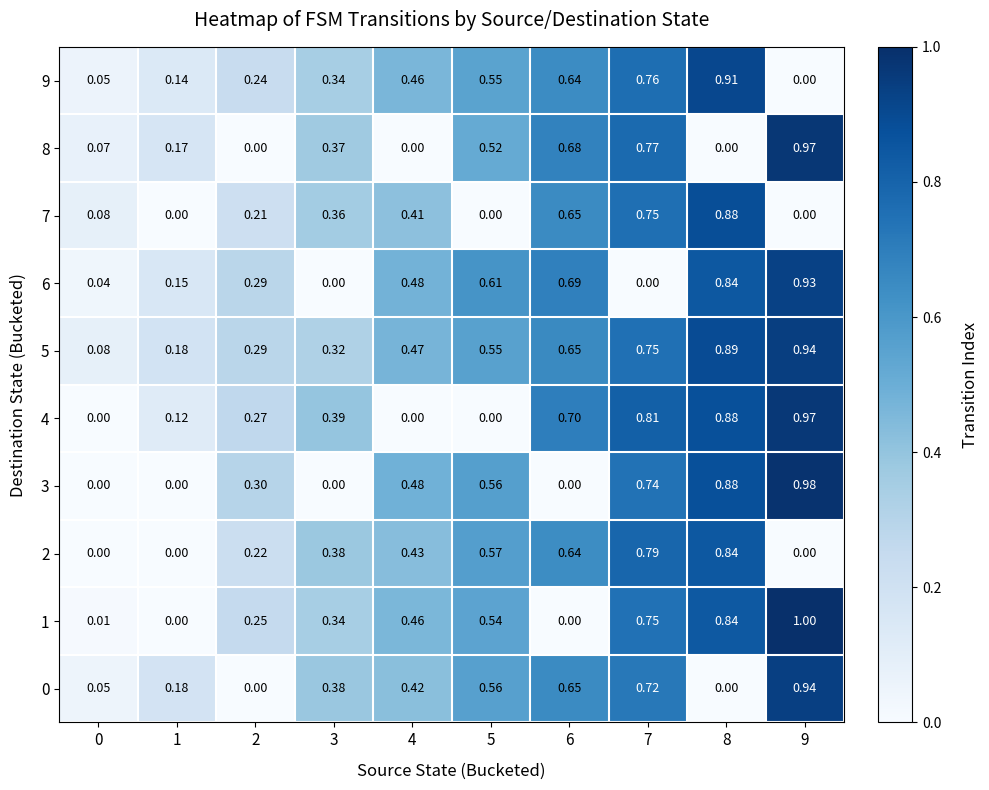

Reading left to right, what are all the values shown in this chart?

0: 0=0.1	1=0.2	2=0.0	3=0.4	4=0.4	5=0.6	6=0.7	7=0.7	8=0.0	9=0.9
1: 0=0.0	1=0.0	2=0.2	3=0.3	4=0.5	5=0.5	6=0.0	7=0.8	8=0.8	9=1.0
2: 0=0.0	1=0.0	2=0.2	3=0.4	4=0.4	5=0.6	6=0.6	7=0.8	8=0.8	9=0.0
3: 0=0.0	1=0.0	2=0.3	3=0.0	4=0.5	5=0.6	6=0.0	7=0.7	8=0.9	9=1.0
4: 0=0.0	1=0.1	2=0.3	3=0.4	4=0.0	5=0.0	6=0.7	7=0.8	8=0.9	9=1.0
5: 0=0.1	1=0.2	2=0.3	3=0.3	4=0.5	5=0.6	6=0.7	7=0.8	8=0.9	9=0.9
6: 0=0.0	1=0.1	2=0.3	3=0.0	4=0.5	5=0.6	6=0.7	7=0.0	8=0.8	9=0.9
7: 0=0.1	1=0.0	2=0.2	3=0.4	4=0.4	5=0.0	6=0.7	7=0.8	8=0.9	9=0.0
8: 0=0.1	1=0.2	2=0.0	3=0.4	4=0.0	5=0.5	6=0.7	7=0.8	8=0.0	9=1.0
9: 0=0.1	1=0.1	2=0.2	3=0.3	4=0.5	5=0.6	6=0.6	7=0.8	8=0.9	9=0.0